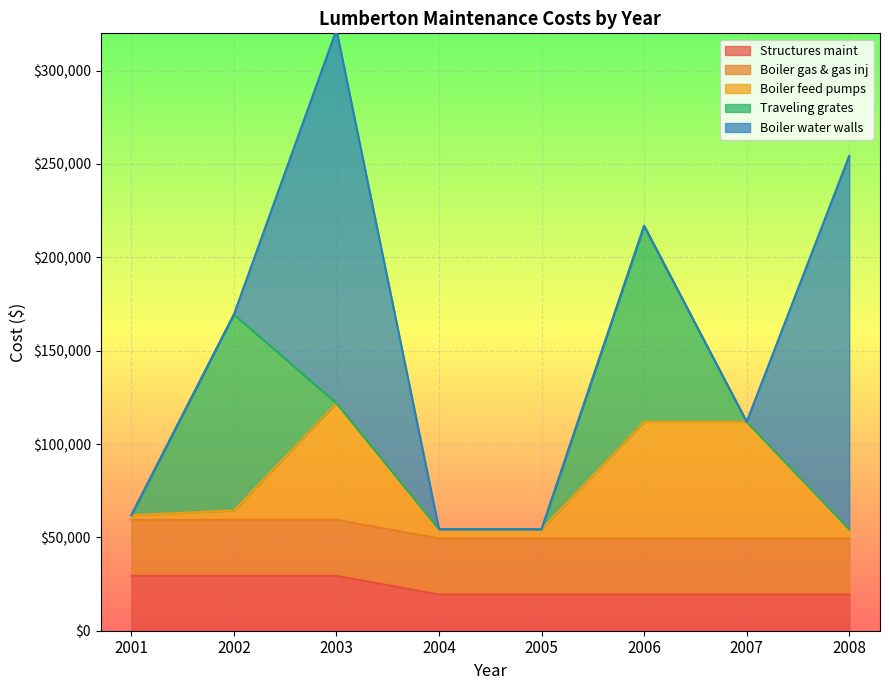

Which label corresponds to the largest value in the chart?

2003